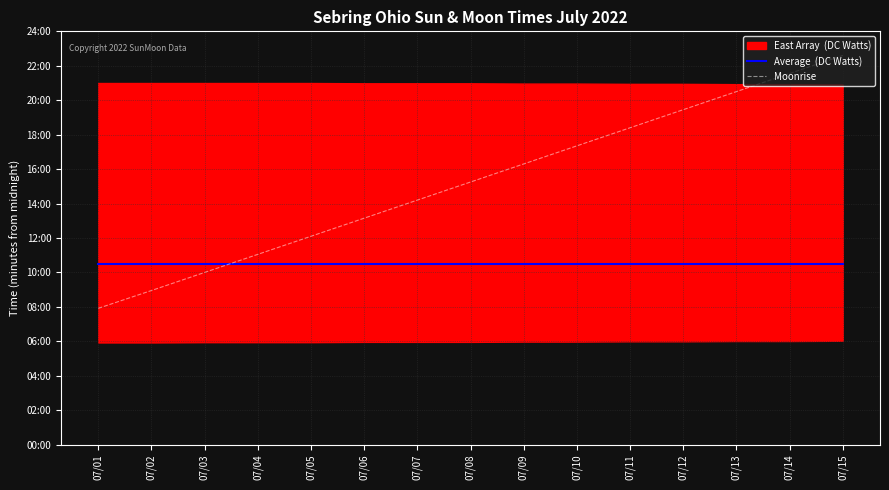

Is it true that Moonrise equals 726 at 07/05?

True